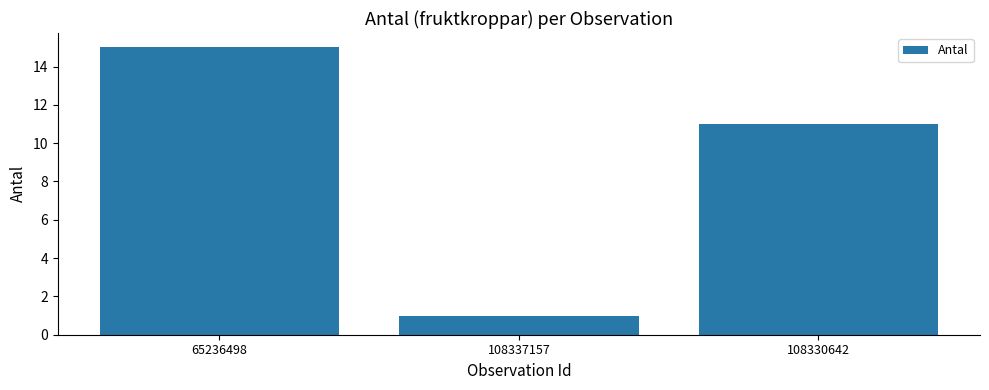

What position from the right is 65236498?

3